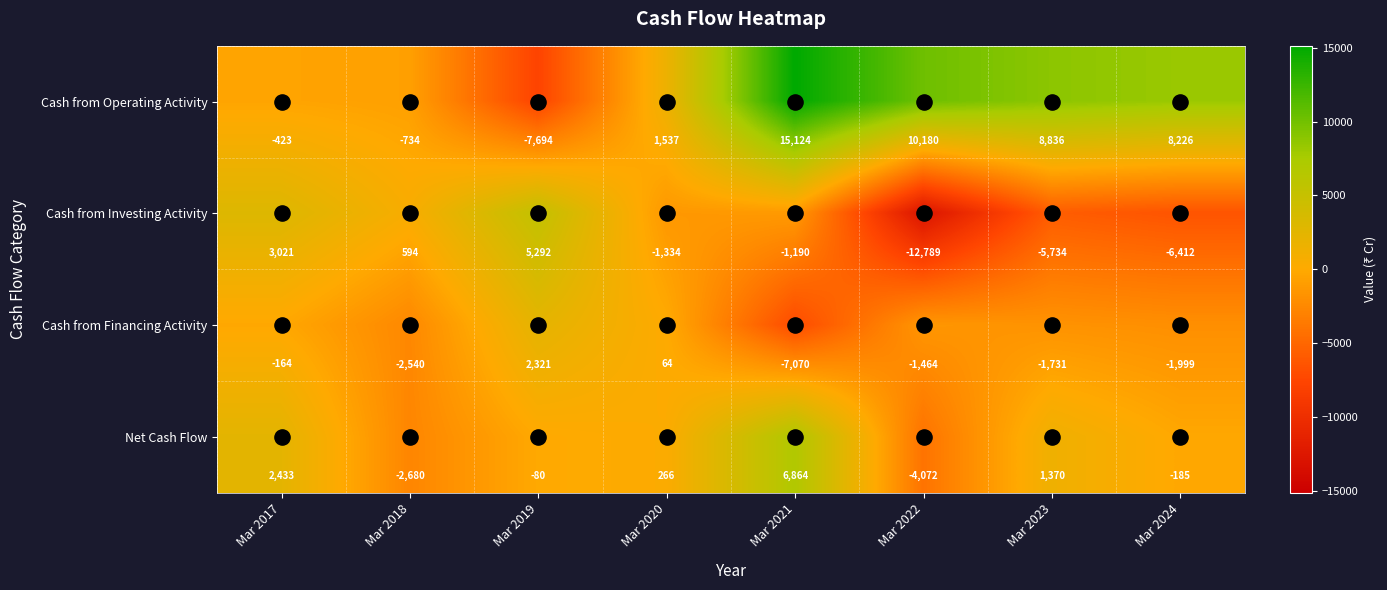

What is the maximum value shown in the chart?

15124